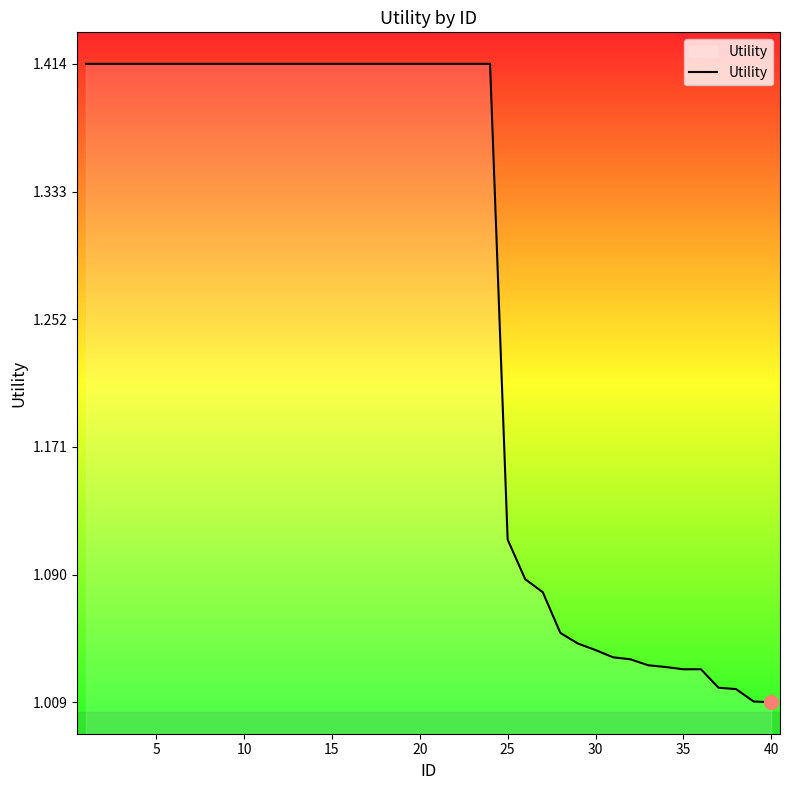

What is the difference between the maximum and minimum values?

0.4